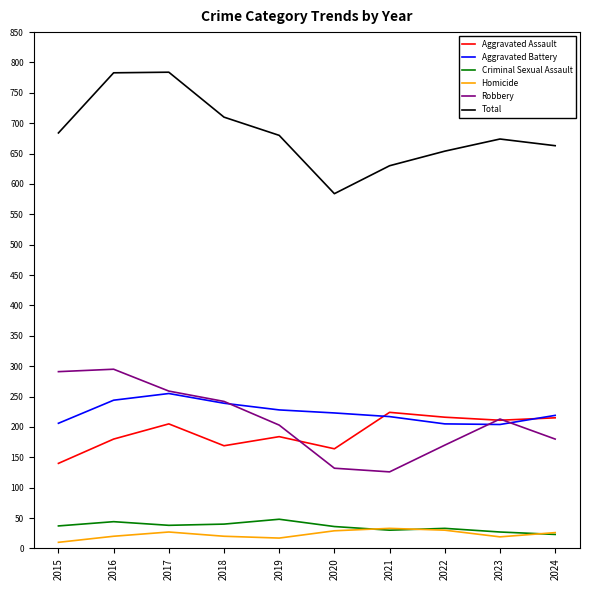

Which series changed the most between 2018 and 2020?

Total